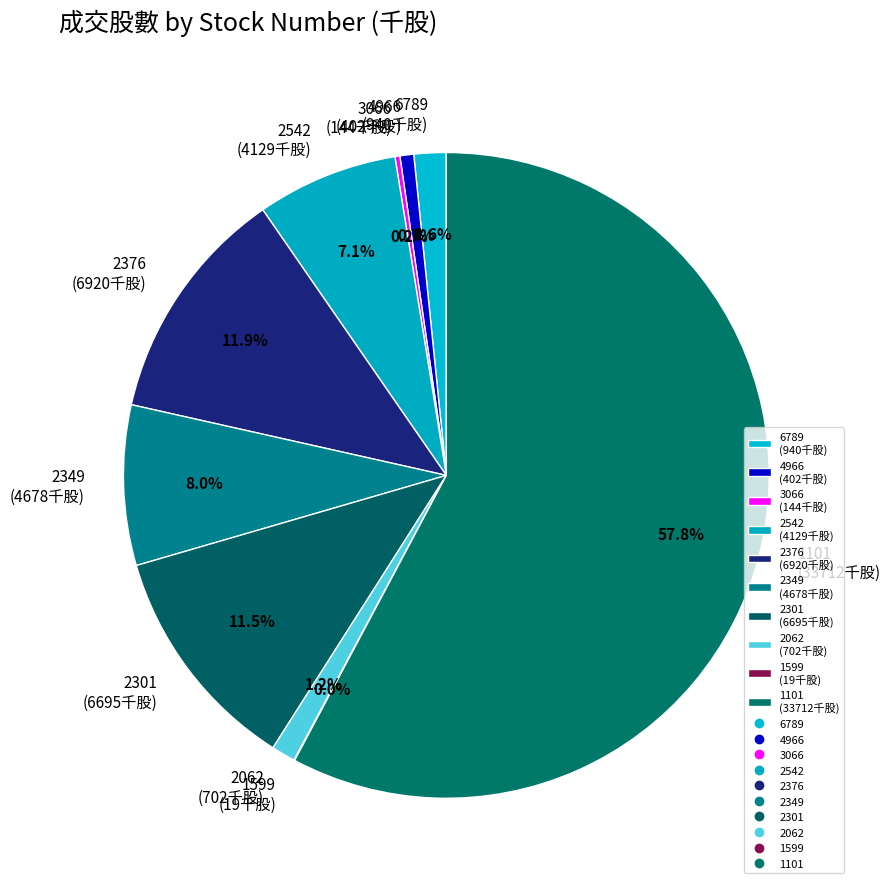

To the nearest percent, what portion does 2062 represent?

1%